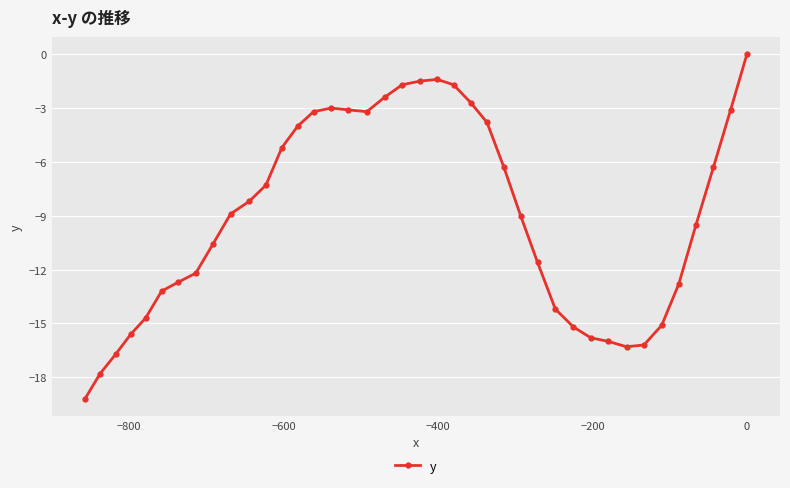

What is the average value?

-9.0